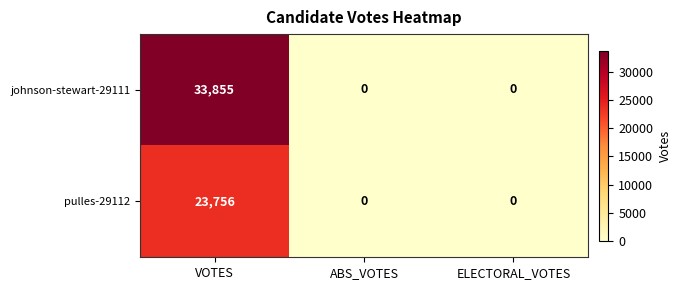

Is it true that johnson-stewart-29111 equals 0 at ABS_VOTES?

True